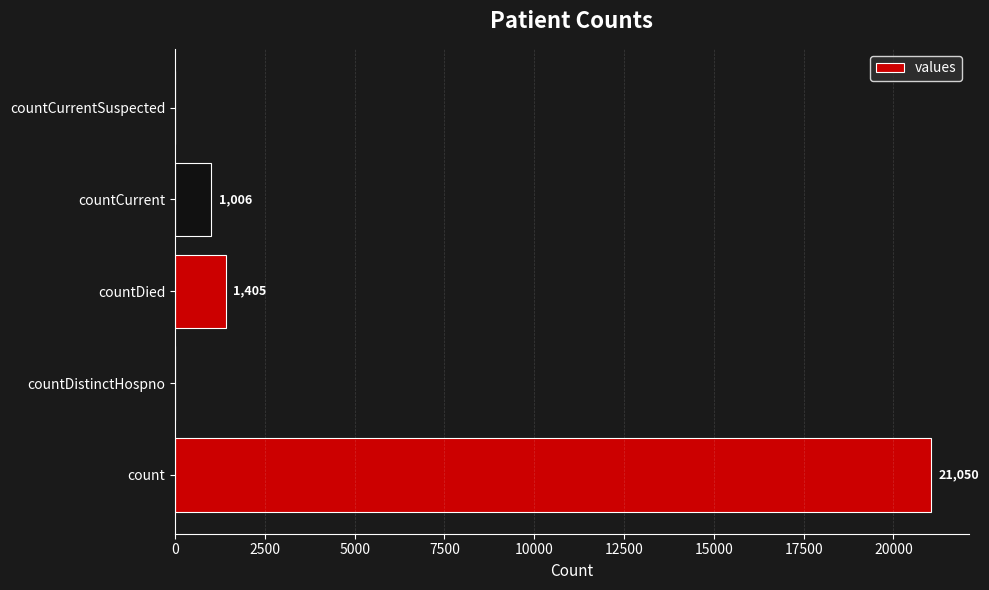

What is the maximum value shown in the chart?

21050